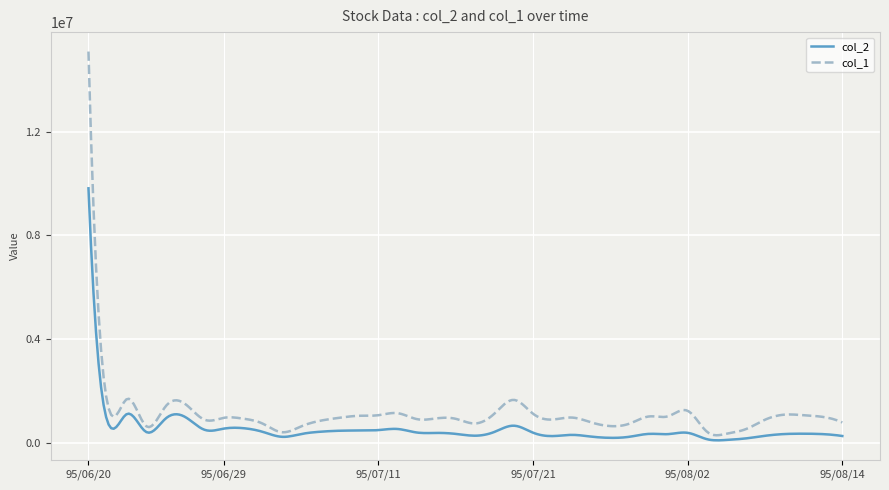

Rank the series by their maximum value, from highest to lowest.

col_1, col_2